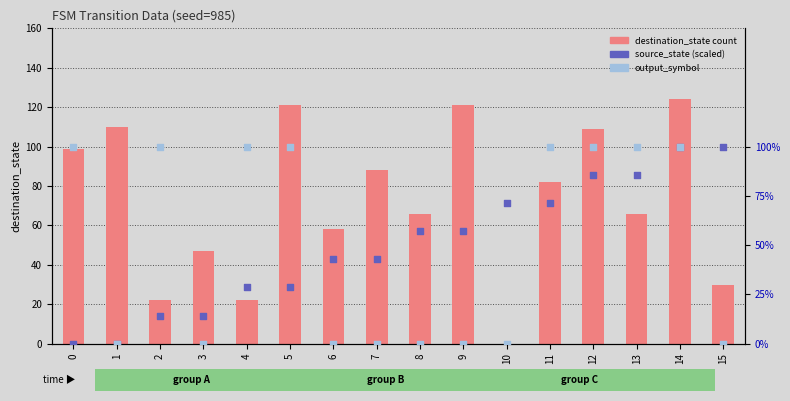

Which series has the largest total across all categories?

destination_state